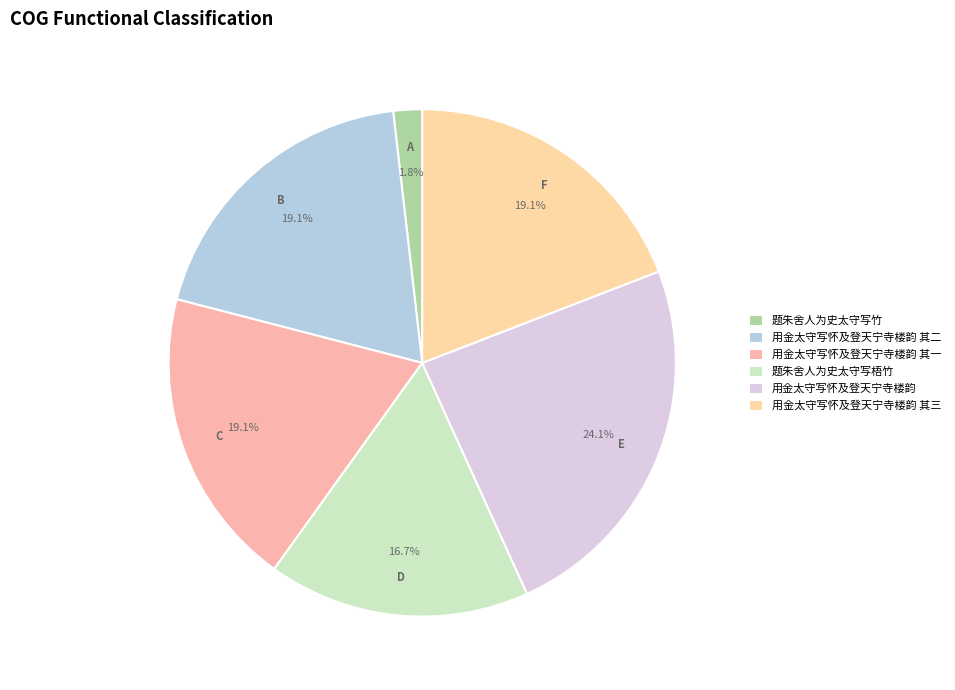

Which has a higher value, 题朱舍人为史太守写梧竹 or 用金太守写怀及登天宁寺楼韵 其二?

用金太守写怀及登天宁寺楼韵 其二